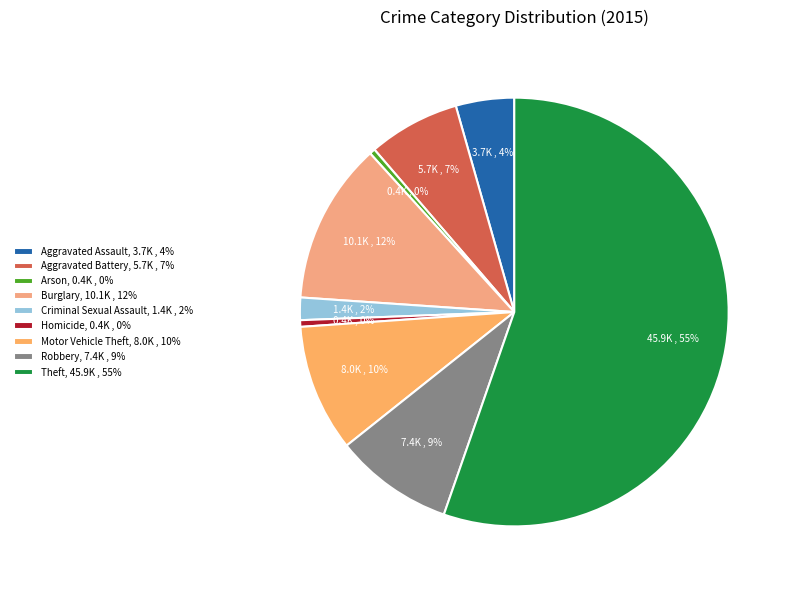

What is the smallest slice in the pie chart?

Arson